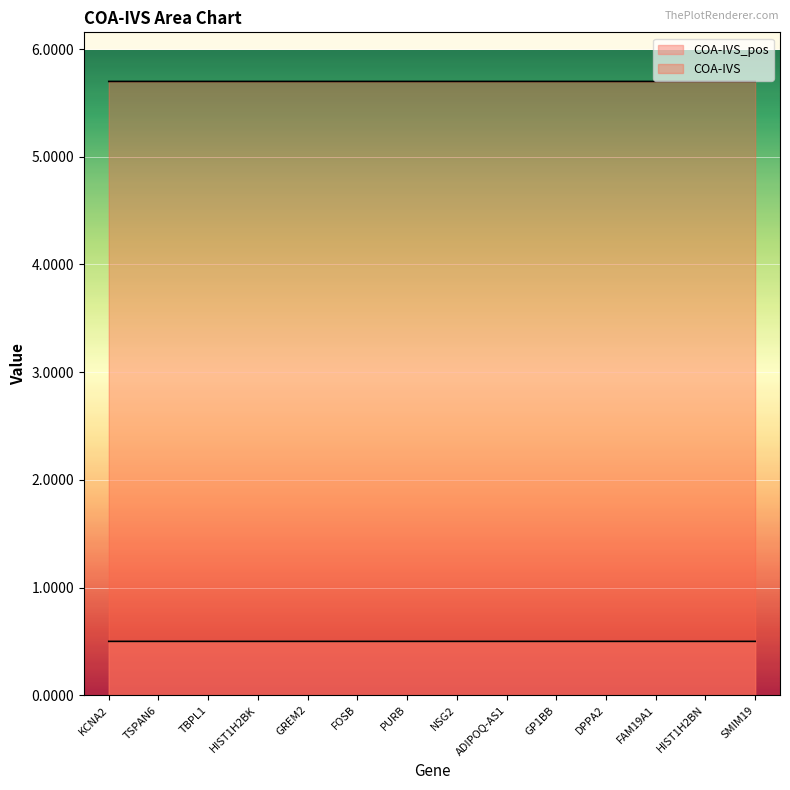

What is the label of the 4th point from the right?

DPPA2